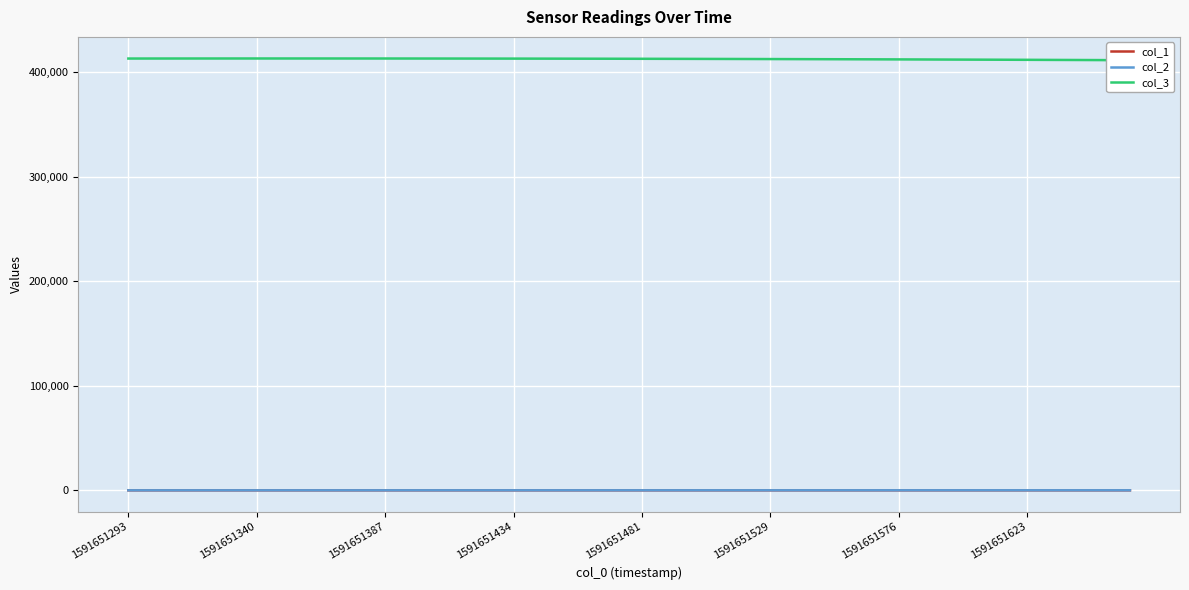

What are all the series names shown in the legend?

col_1, col_2, col_3